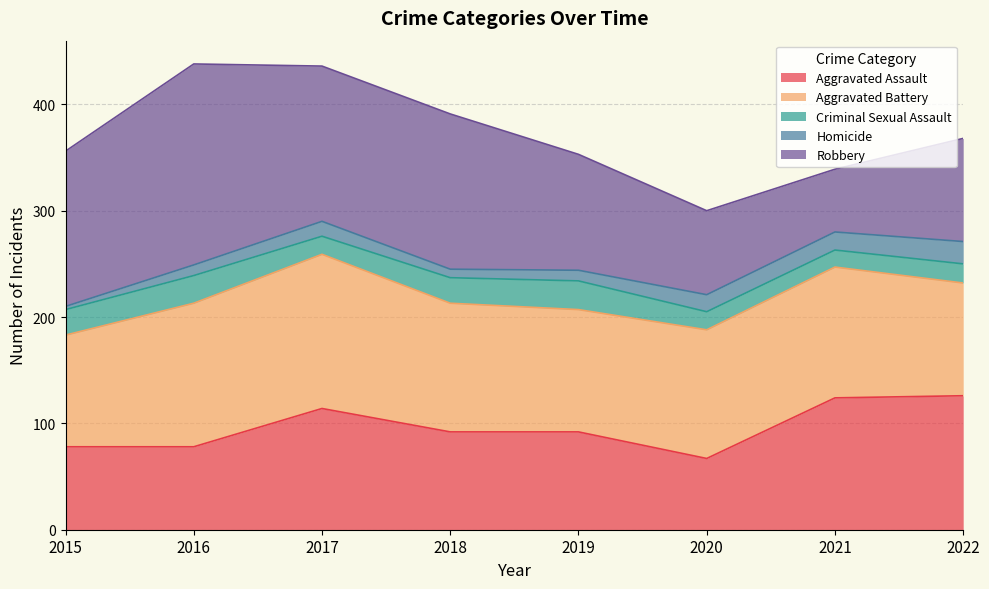

What value does the Aggravated Assault series have at 2017, to the nearest 10?

110